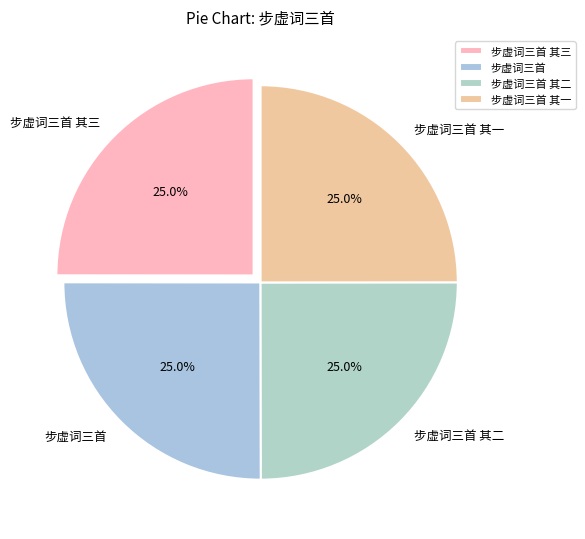

Does any single category account for the majority?

No